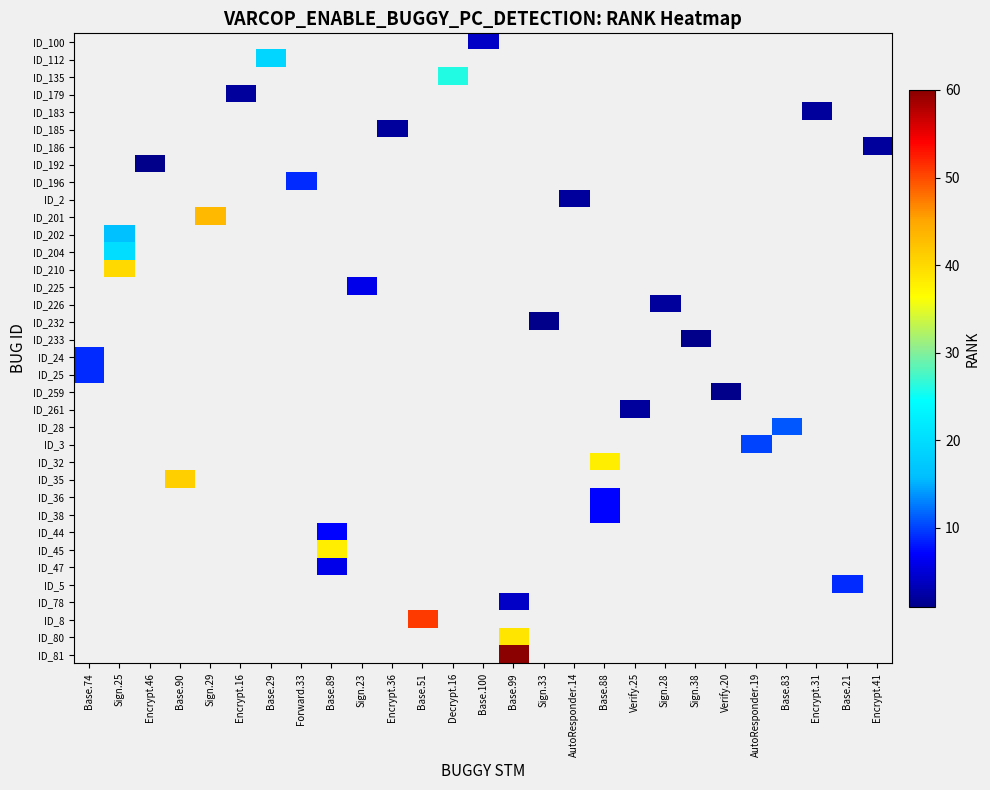

At which category does the chart reach its peak across all series?

Base.99